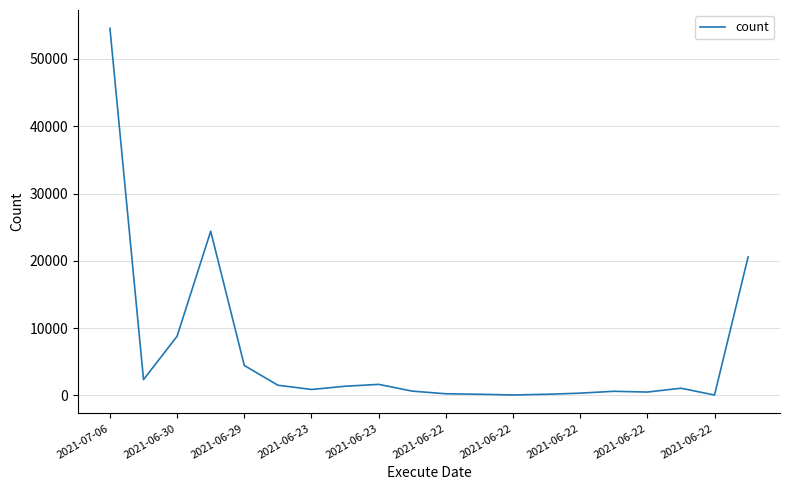

What is the greatest value displayed?

54558